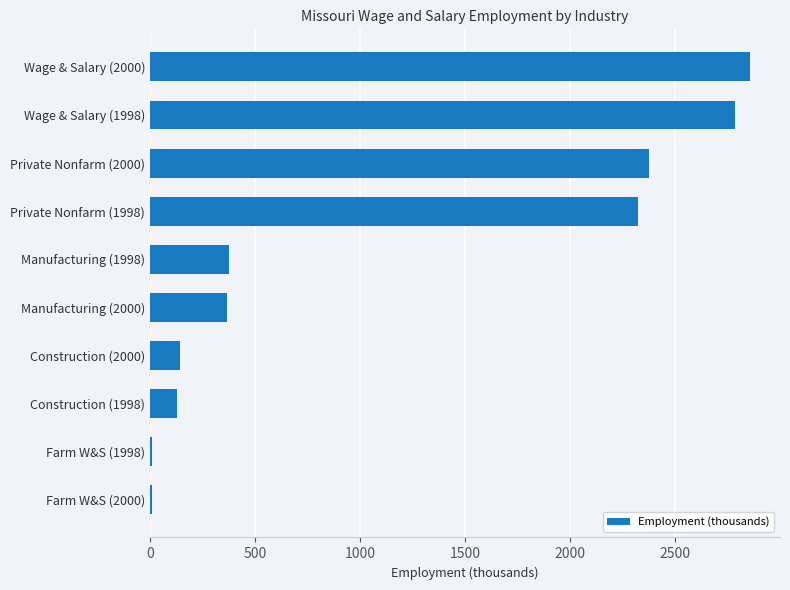

How many bars are there in total?

10